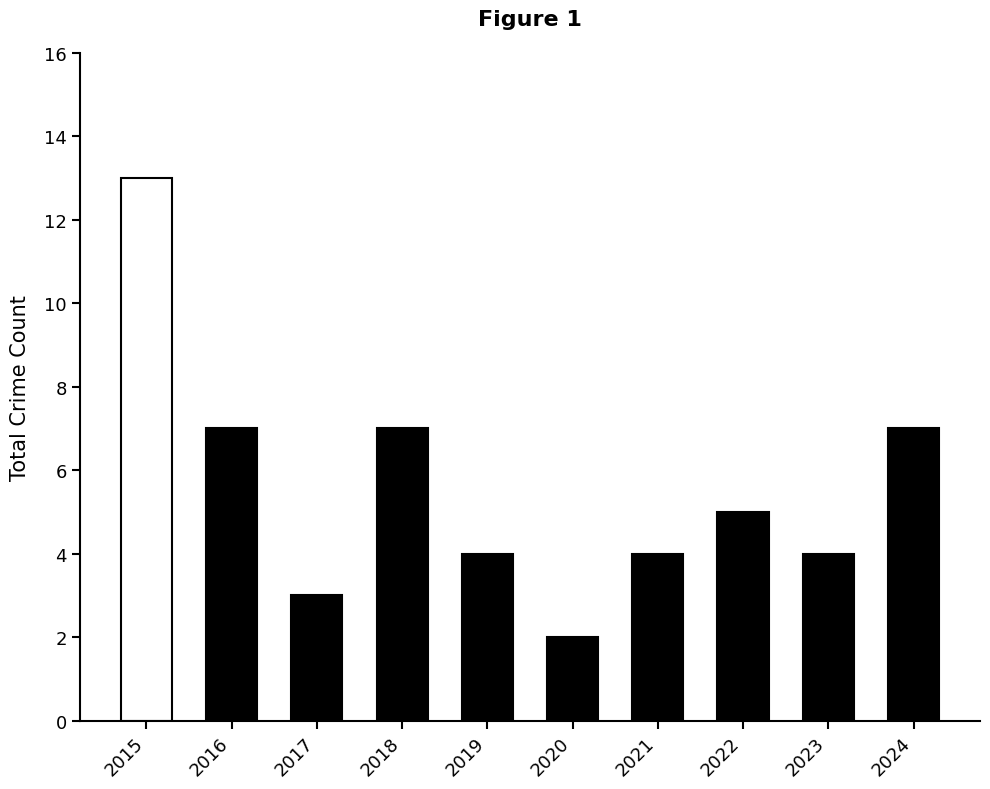

What is the sum of all values?

56